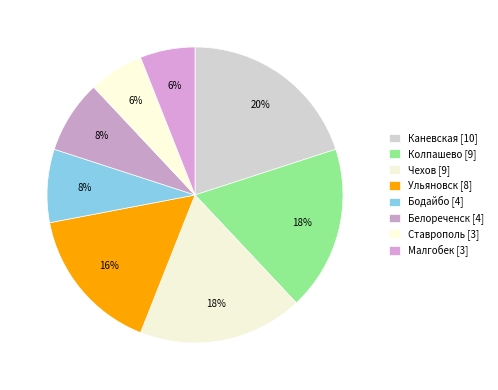

What is the change in value from Ульяновск to Малгобек?

-5